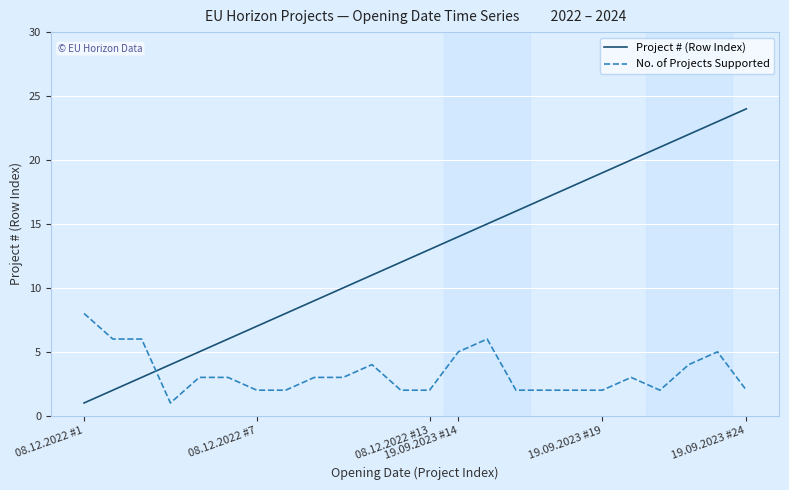

After their last crossing, which series has the higher values: No. of Projects Supported or Project # (Row Index)?

Project # (Row Index)